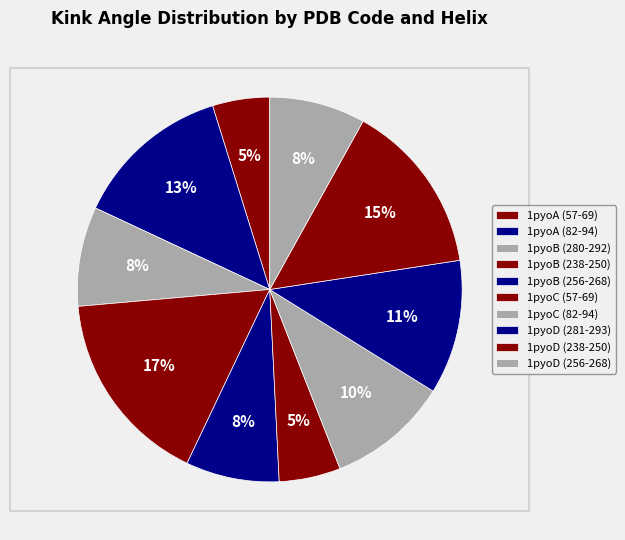

Count the number of slices in the pie.

10